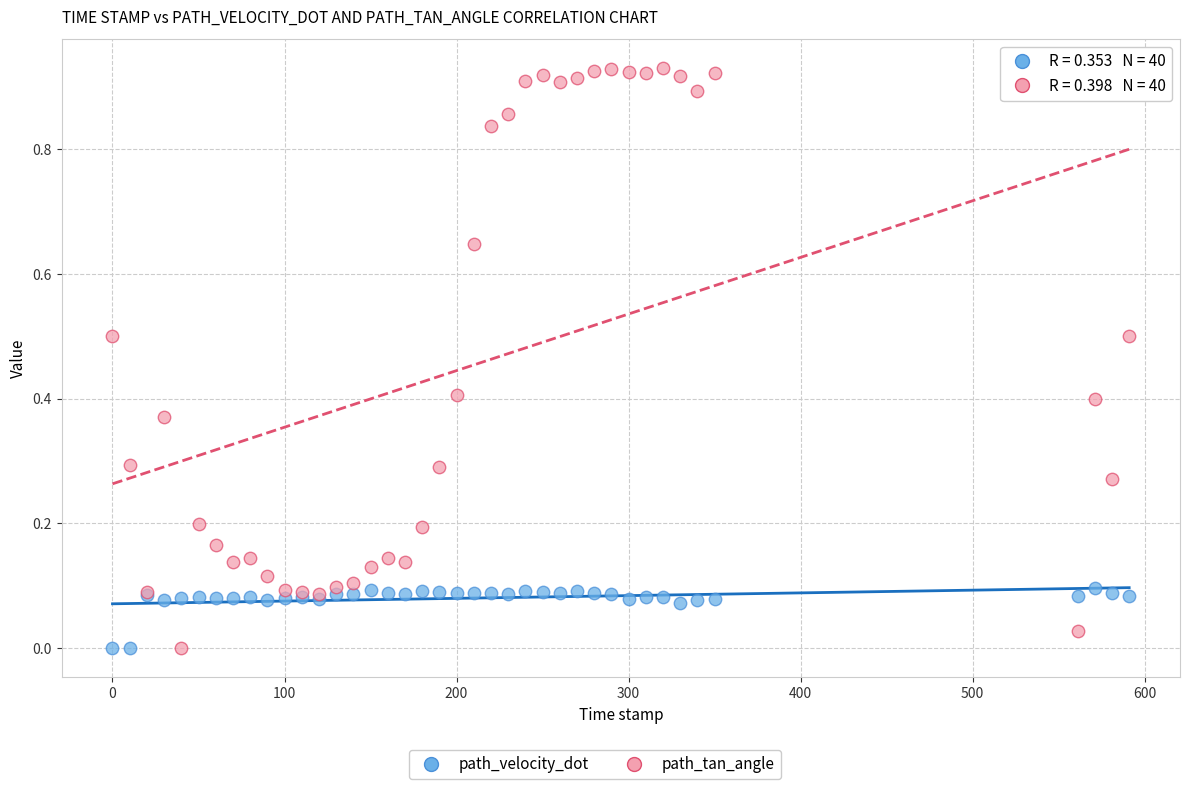

What is the X range (max minus min) for the scatter plot?

591.0